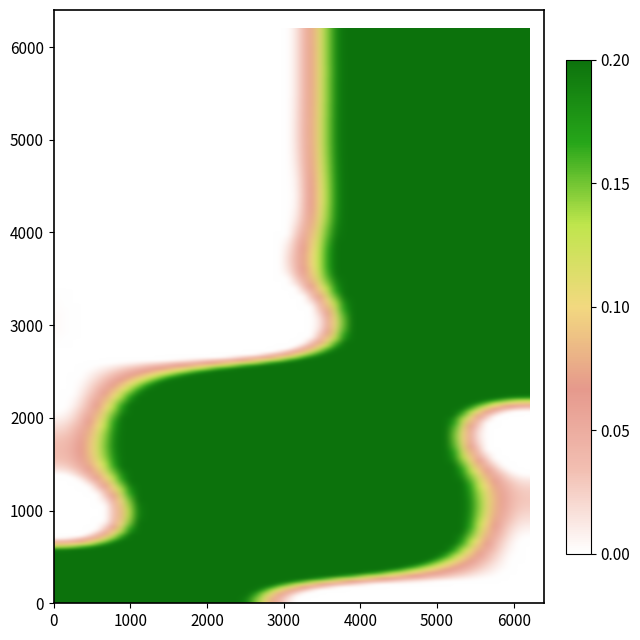

Reading right to left, list all the values displayed in this chart.

1: 2=0	1=0	0=1
2: 2=0	1=1	0=0
3: 2=0	1=1	0=0
4: 2=0	1=1	0=0
5: 2=1	1=0	0=0
6: 2=1	1=0	0=0
7: 2=1	1=0	0=0
8: 2=1	1=0	0=0
9: 2=1	1=0	0=0
10: 2=1	1=0	0=0